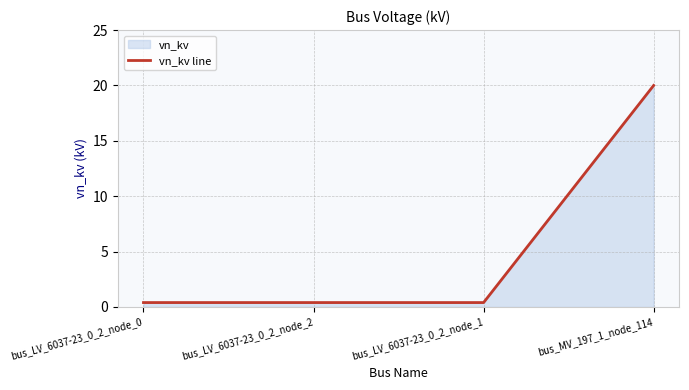

Reading right to left, transcribe all the data shown in this chart.

bus_MV_197_1_node_114=20.0	bus_LV_6037-23_0_2_node_1=0.4	bus_LV_6037-23_0_2_node_2=0.4	bus_LV_6037-23_0_2_node_0=0.4